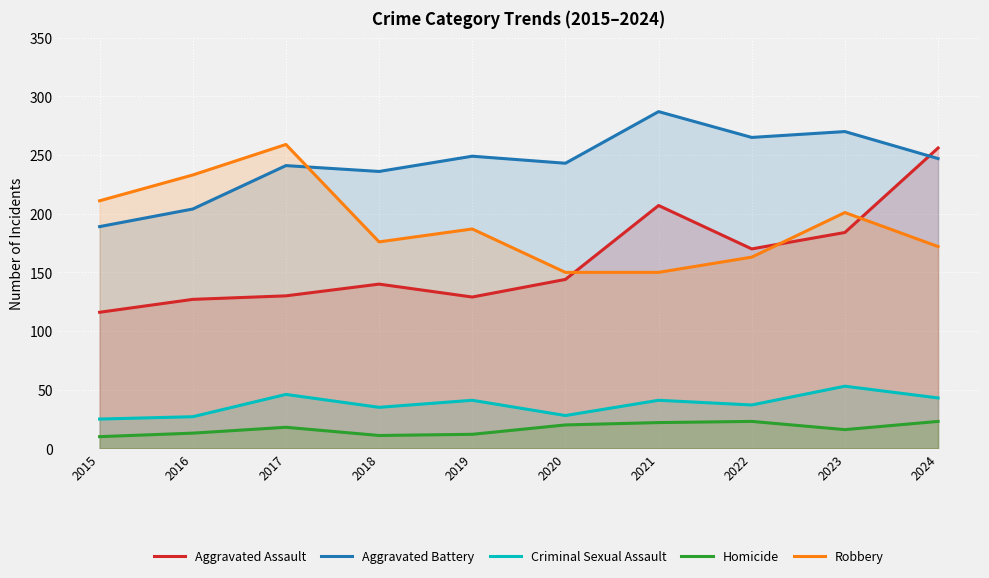

Which series has the largest total across all categories?

Aggravated Battery